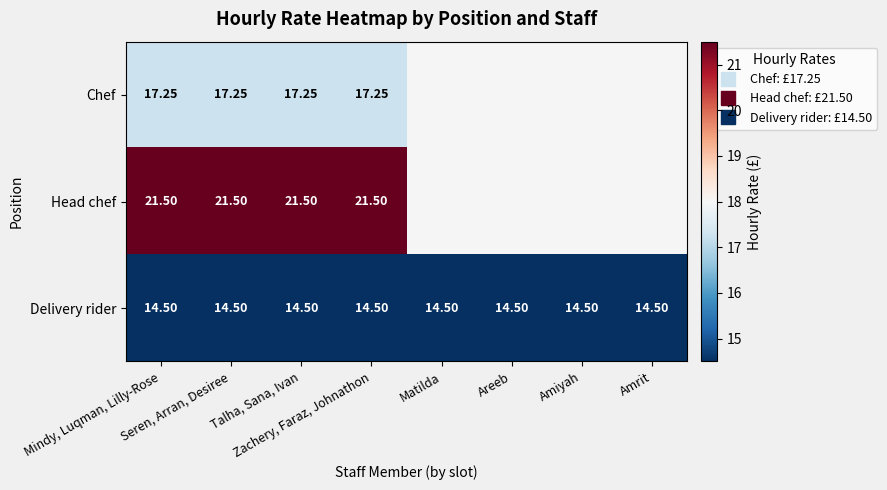

Is it true that Chef equals 17.2 at Seren, Arran, Desiree?

True